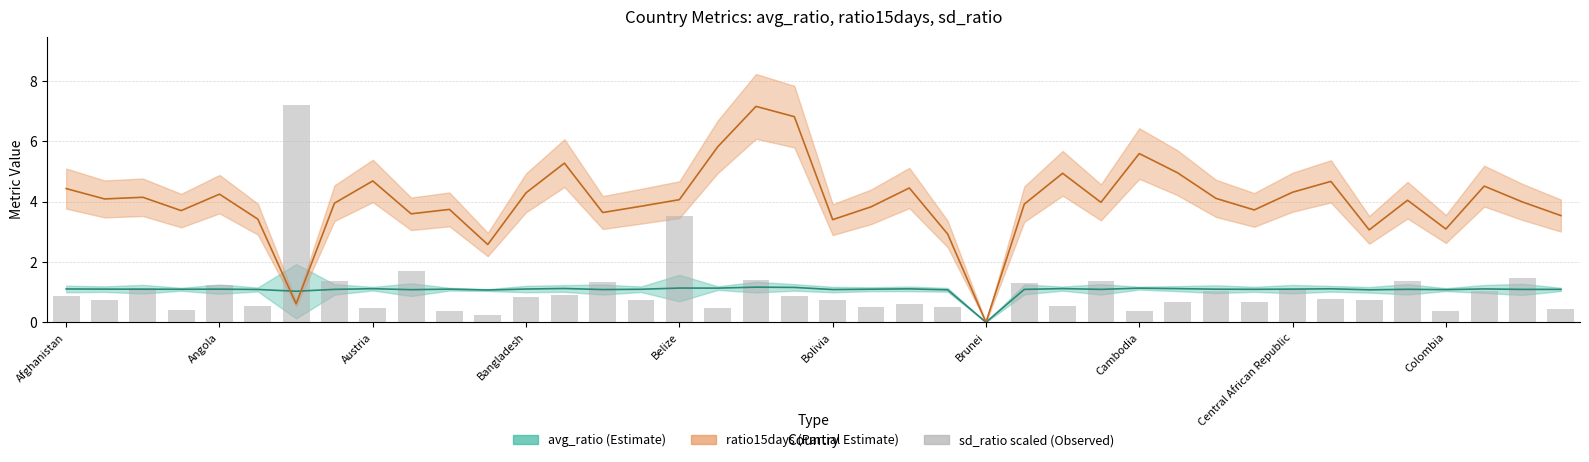

Where does the avg_ratio series first go above 1?

Afghanistan